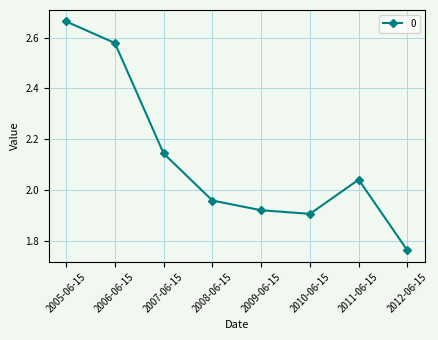

At which label does the data first exceed 2?

2005-06-15